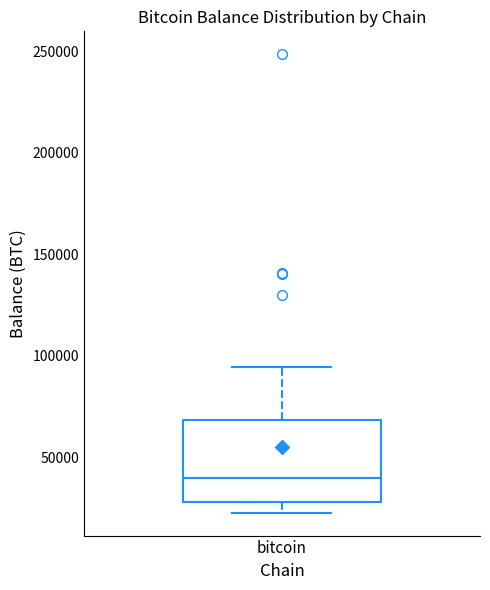

Where does the lower whisker of the box for bitcoin end on the y-axis? The values are not printed on the chart, so give them approximately, as read against the axis.

25000